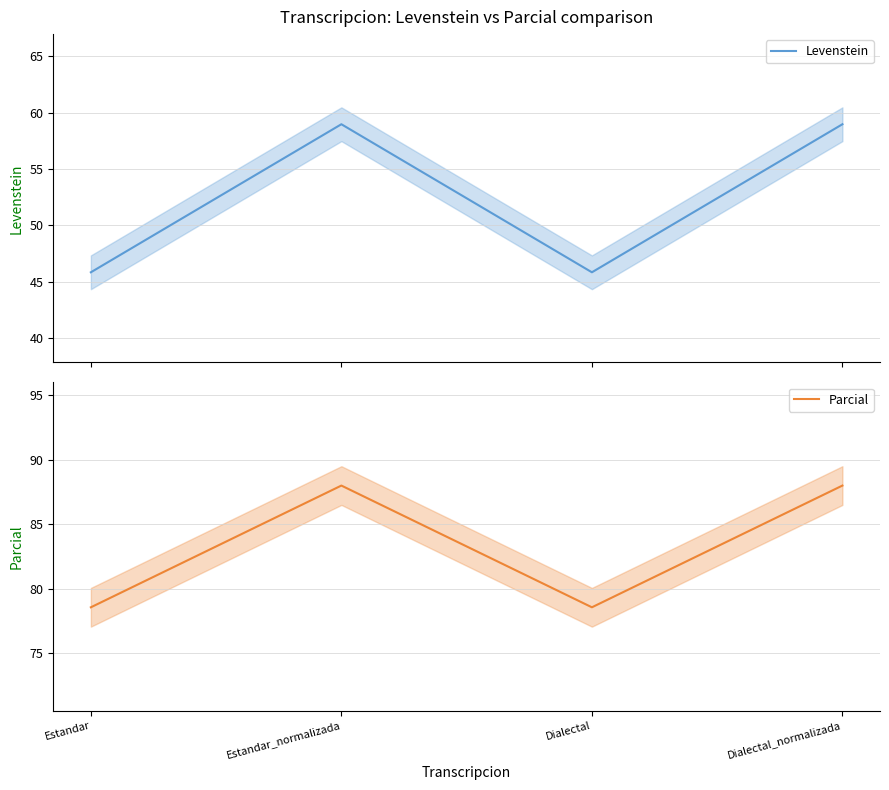

In Levenstein, how many points are lower than both neighbors (excluding endpoints)?

1